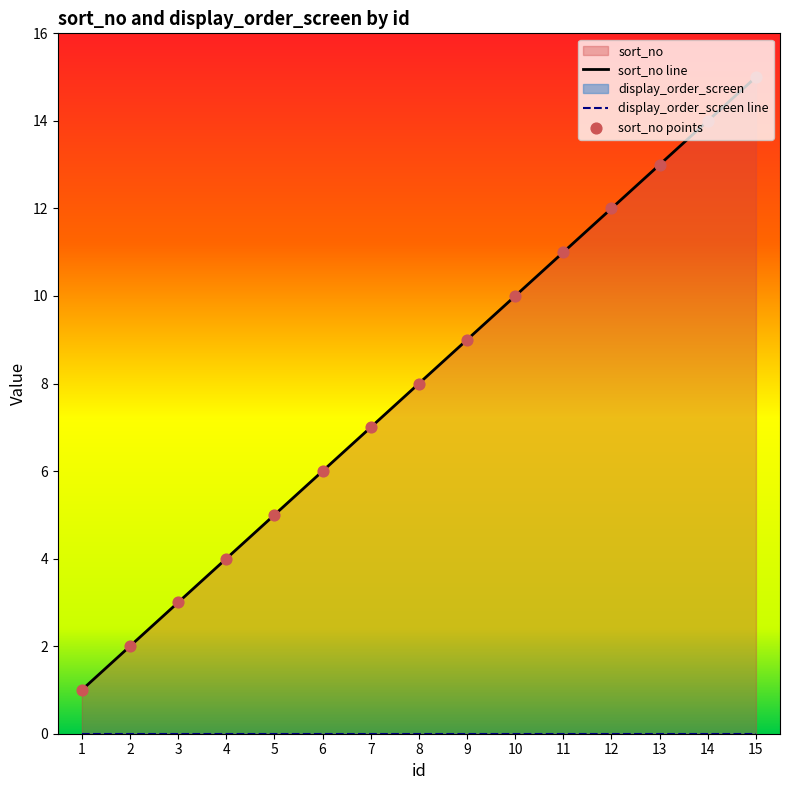

What is the change in value from 12 to 14?

+2